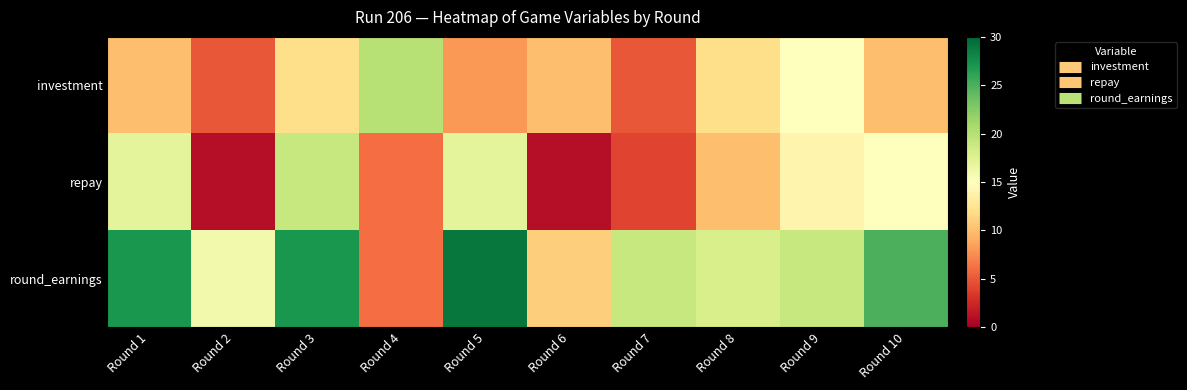

Reading left to right, list all the values displayed in this chart.

investment: Round 1=10	Round 2=5	Round 3=12	Round 4=20	Round 5=8	Round 6=10	Round 7=5	Round 8=12	Round 9=15	Round 10=10
repay: Round 1=17	Round 2=1	Round 3=19	Round 4=6	Round 5=17	Round 6=1	Round 7=4	Round 8=10	Round 9=14	Round 10=15
round_earnings: Round 1=27	Round 2=16	Round 3=27	Round 4=6	Round 5=29	Round 6=11	Round 7=19	Round 8=18	Round 9=19	Round 10=25